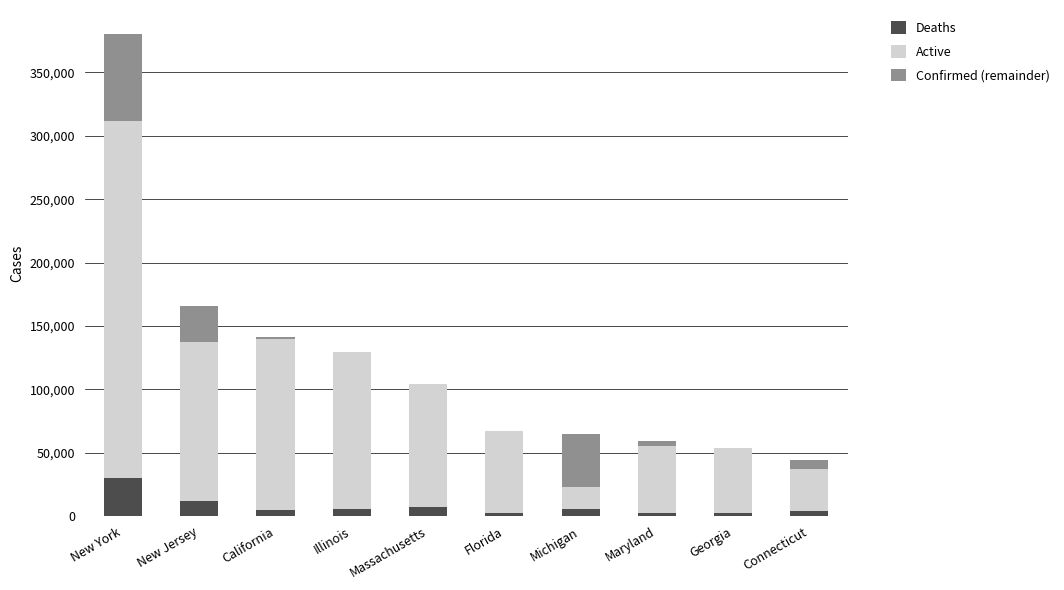

What is the highest value of the Deaths series?

30384